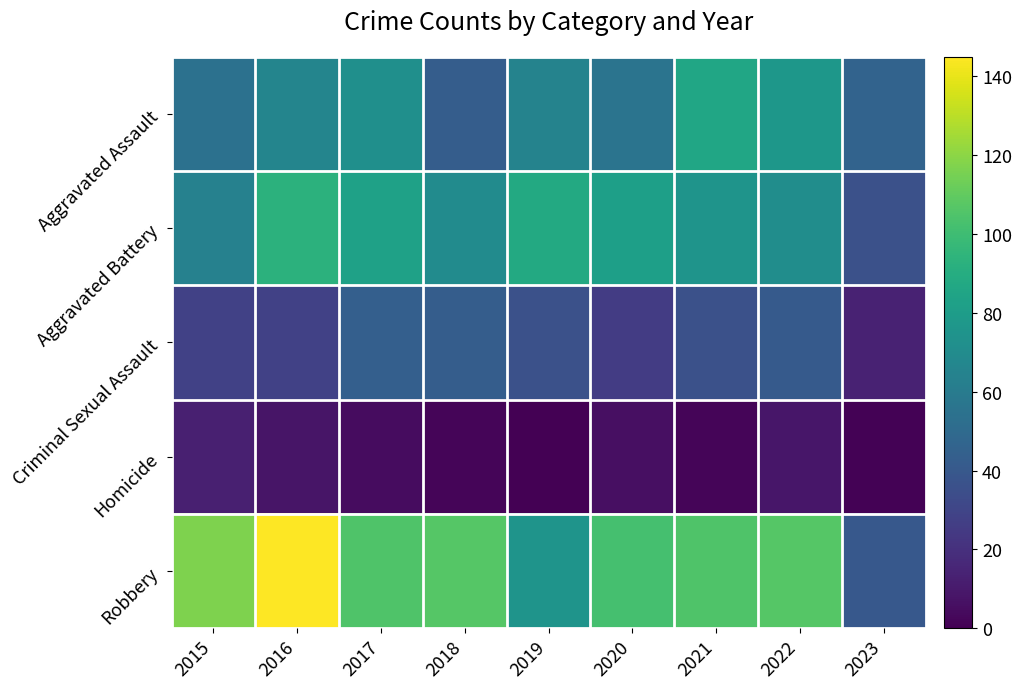

Which label corresponds to the smallest value in the chart?

2019